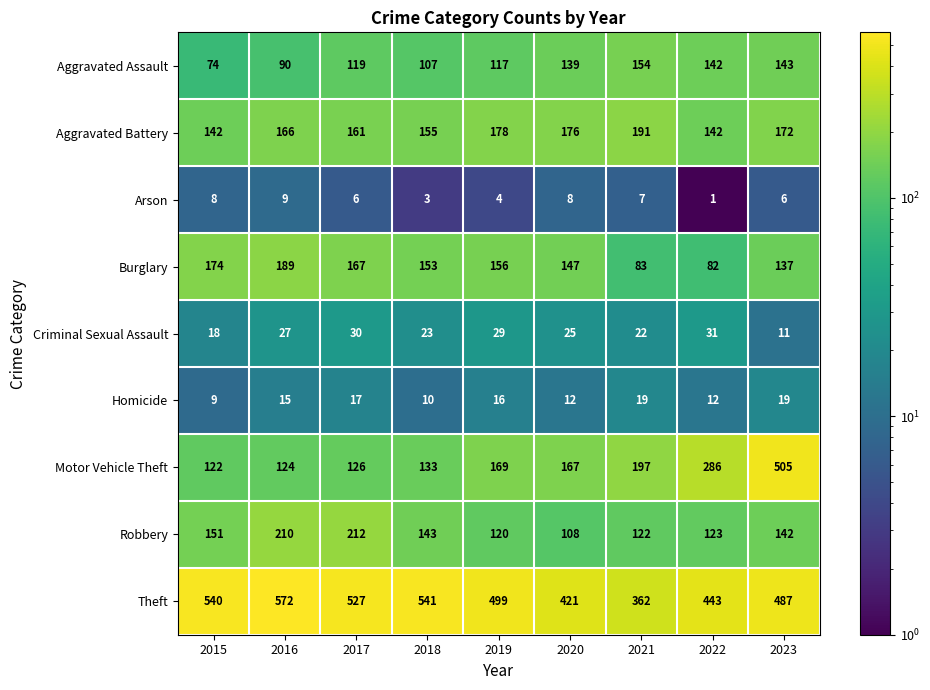

List the labels in order of Robbery value, smallest first.

2020, 2019, 2021, 2022, 2023, 2018, 2015, 2016, 2017